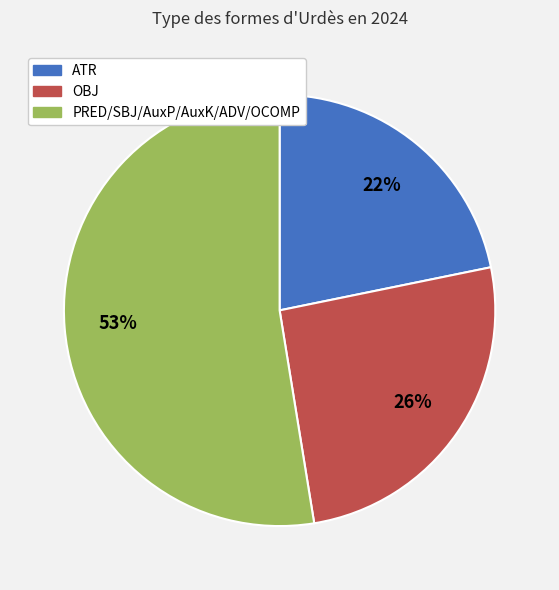

Is there a majority slice in this chart?

Yes